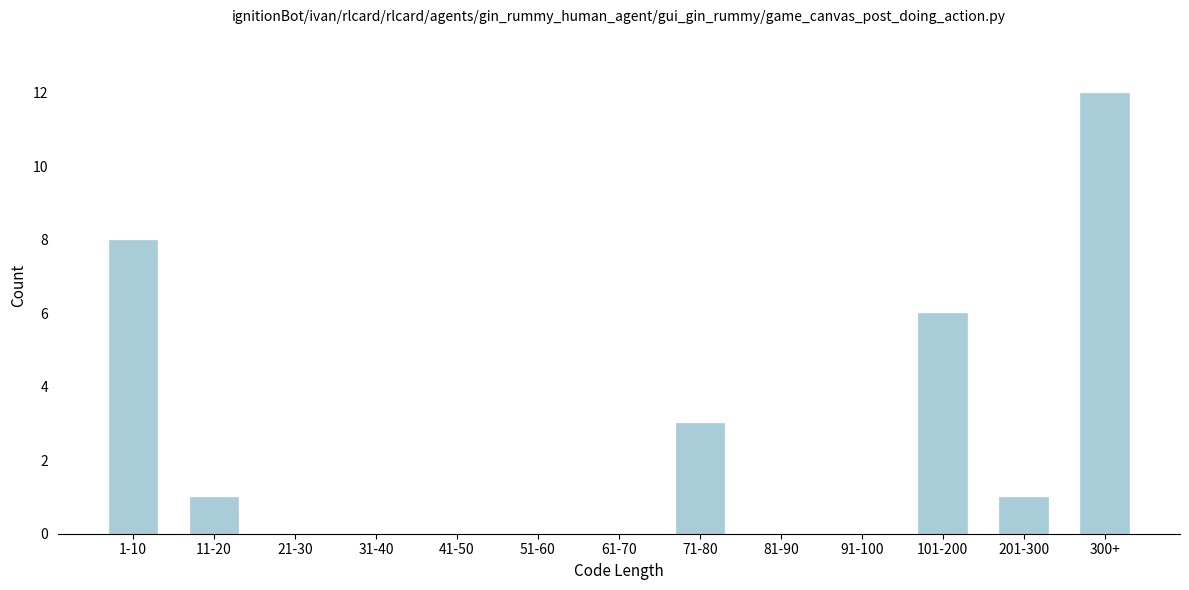

Reading left to right, what are all the values shown in this chart?

1-10=8	11-20=1	21-30=0	31-40=0	41-50=0	51-60=0	61-70=0	71-80=3	81-90=0	91-100=0	101-200=6	201-300=1	300+=12